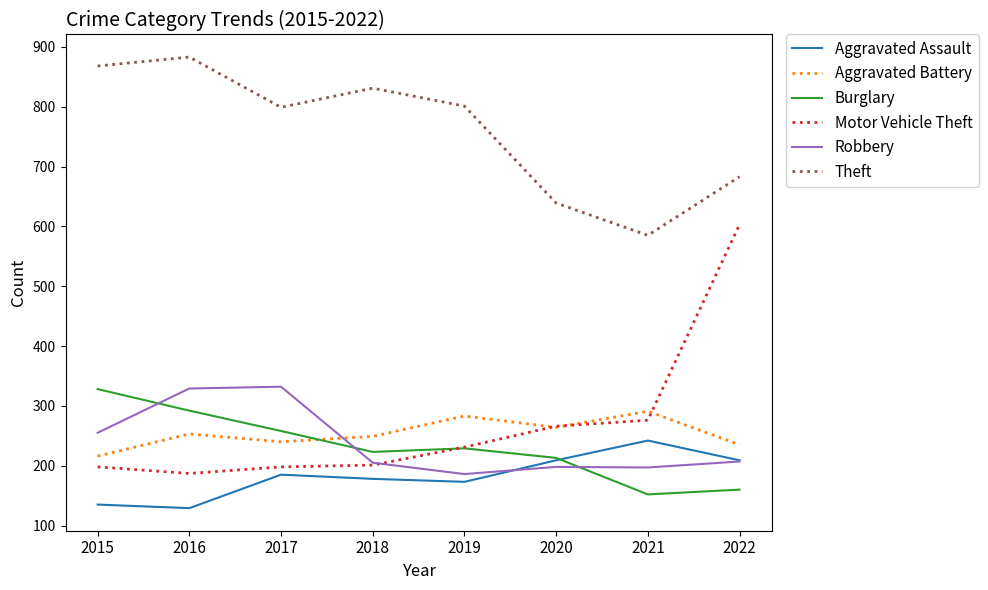

What are all the series names shown in the legend?

Aggravated Assault, Aggravated Battery, Burglary, Motor Vehicle Theft, Robbery, Theft